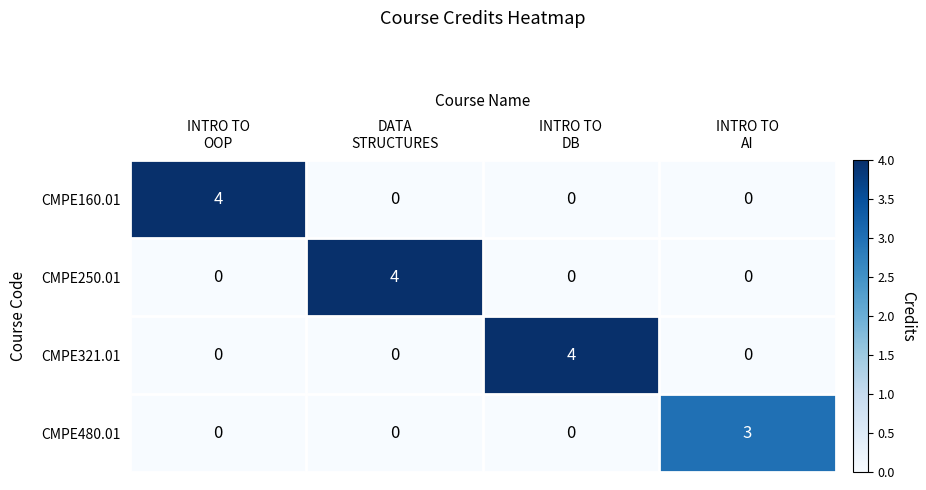

Reading left to right, extract all data points from this chart.

CMPE160.01: 4	0	0	0
CMPE250.01: 0	4	0	0
CMPE321.01: 0	0	4	0
CMPE480.01: 0	0	0	3